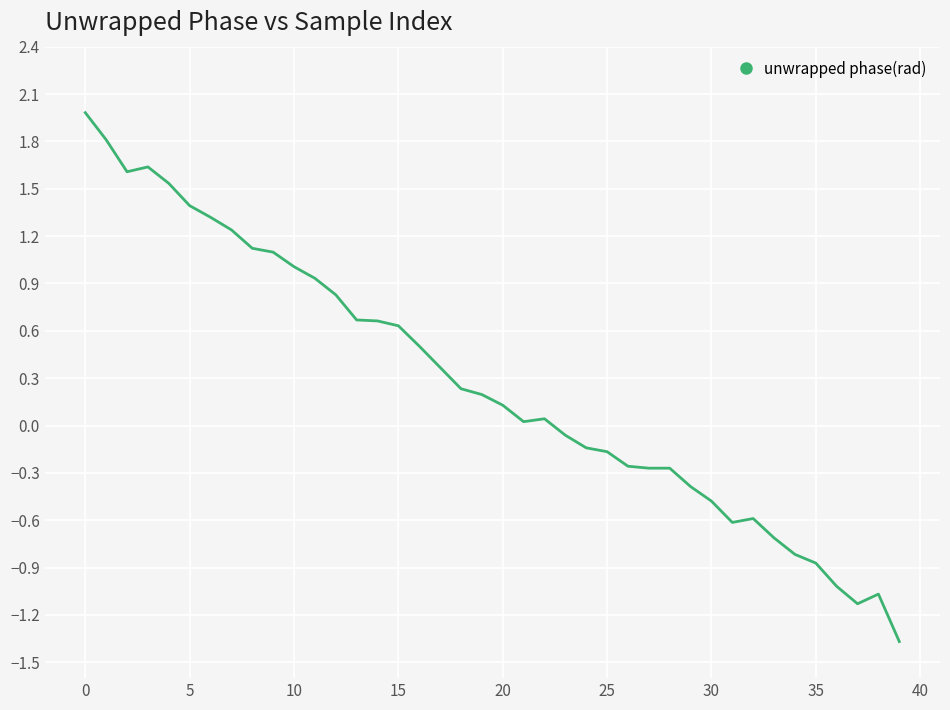

What is the difference between the second highest and second lowest values?

2.9